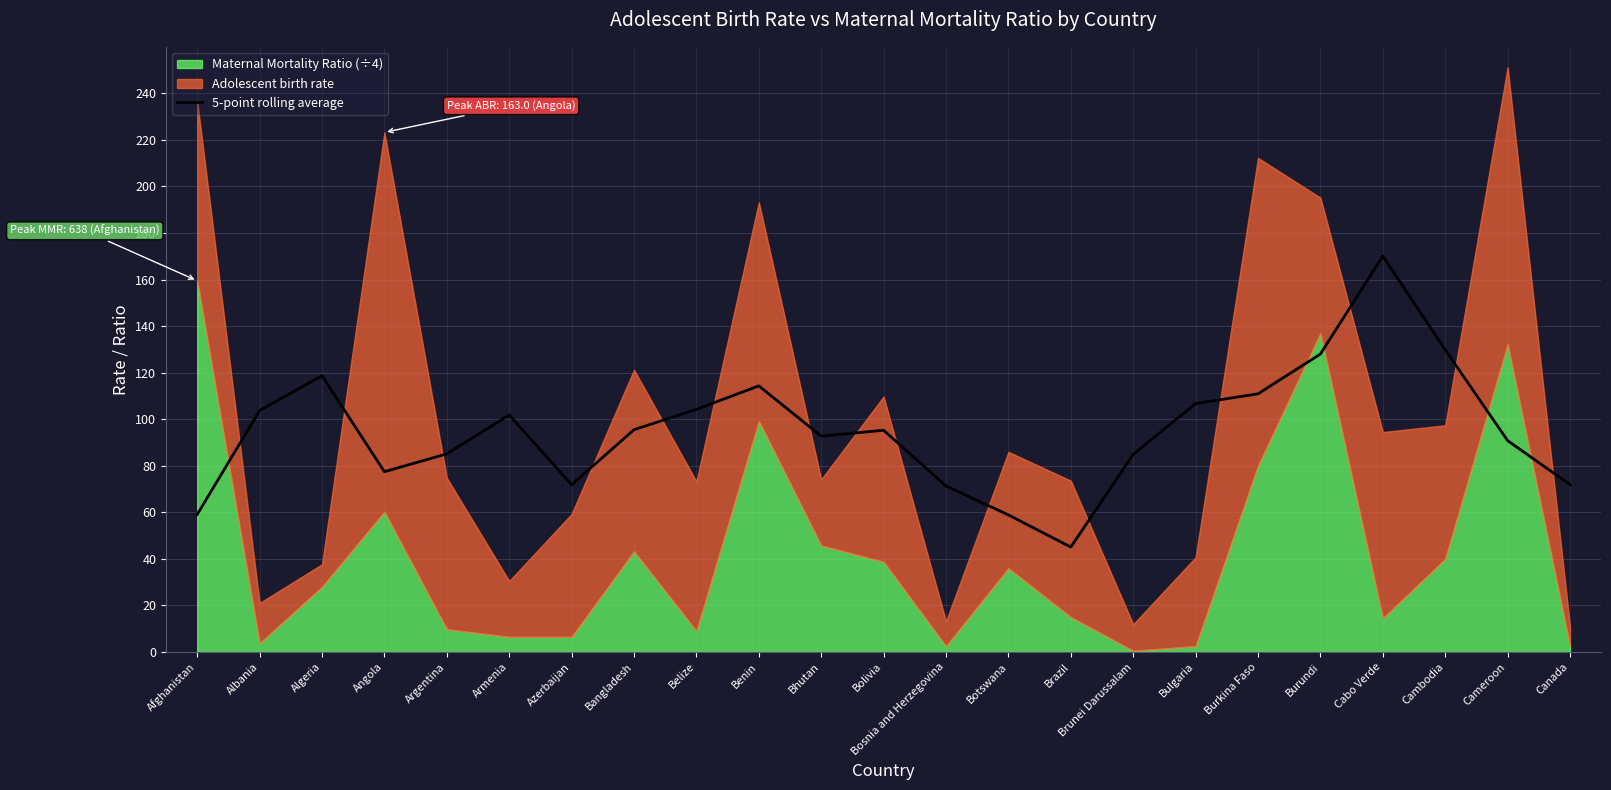

What is the difference between the maximum and second lowest values?

111.2